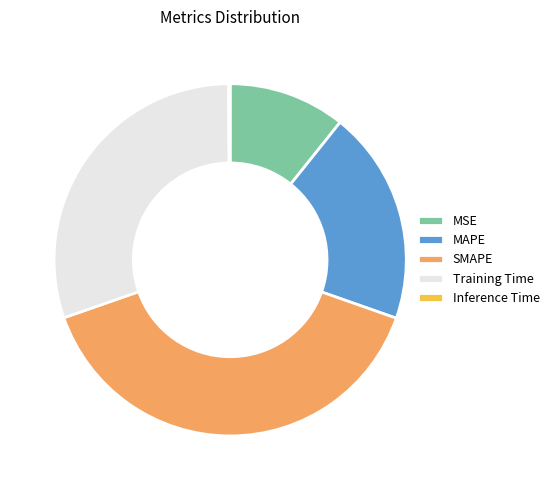

Is SMAPE the majority of the pie?

No